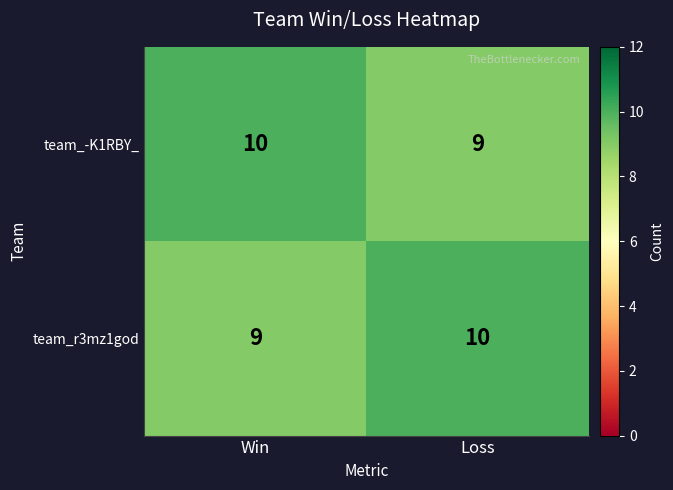

Read the team_-K1RBY_ value at Loss.

9